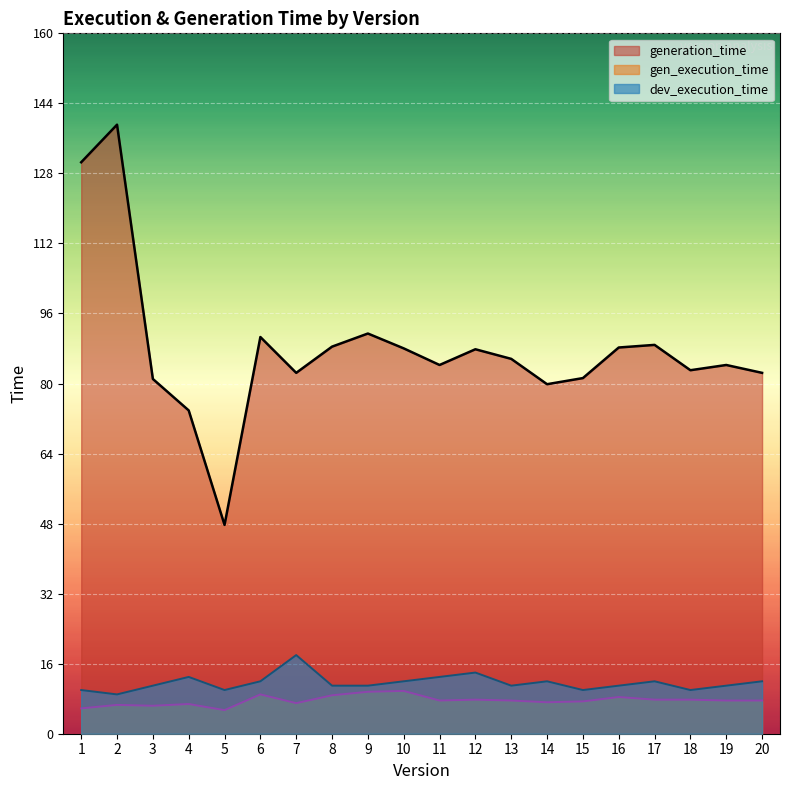

How many distinct data groups are displayed?

3